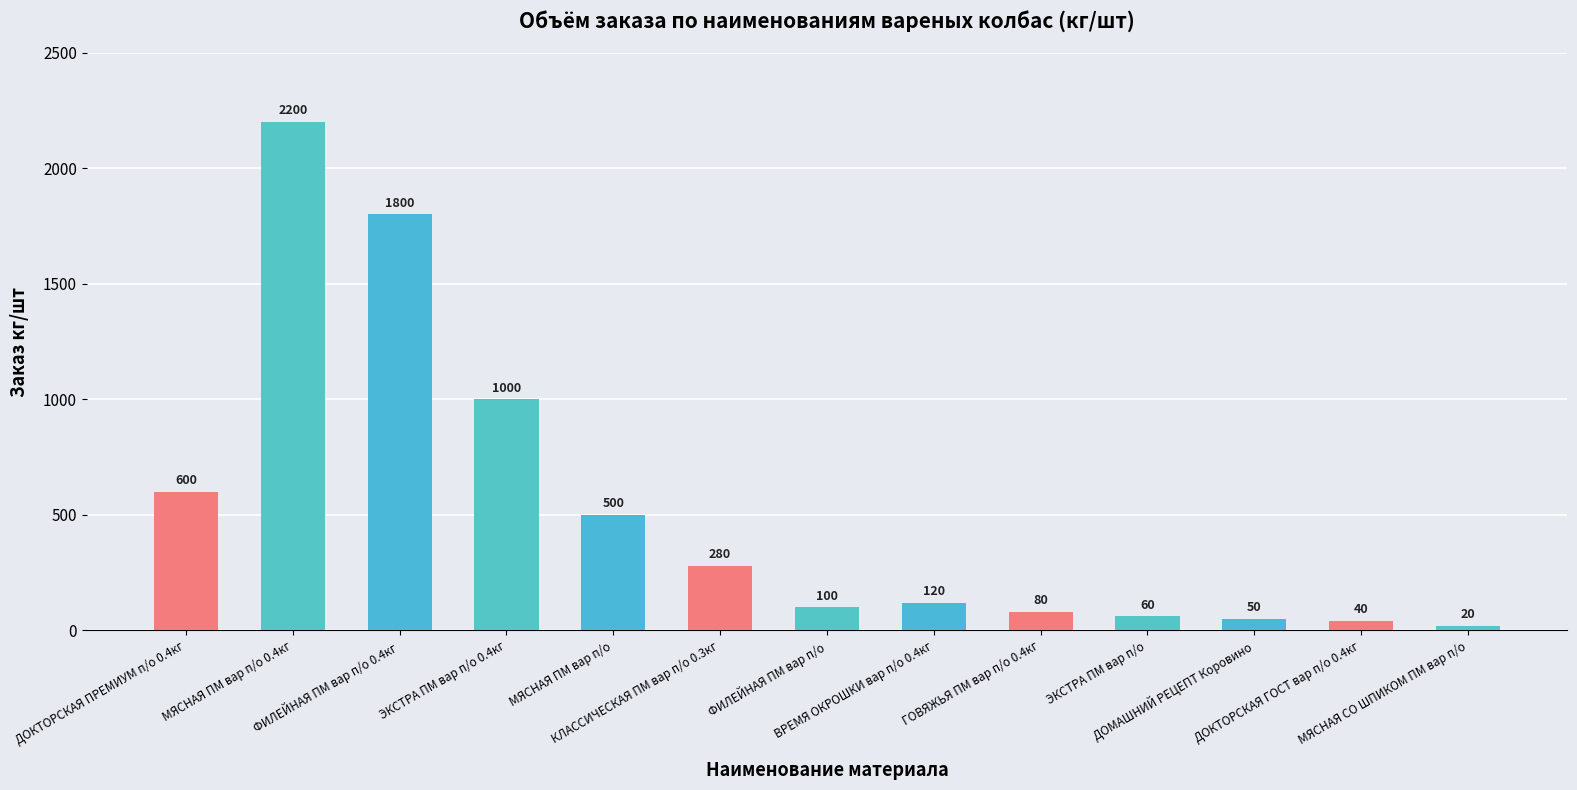

The chart shows a value of 313 at МЯСНАЯ ПМ вар п/о. True or false?

False